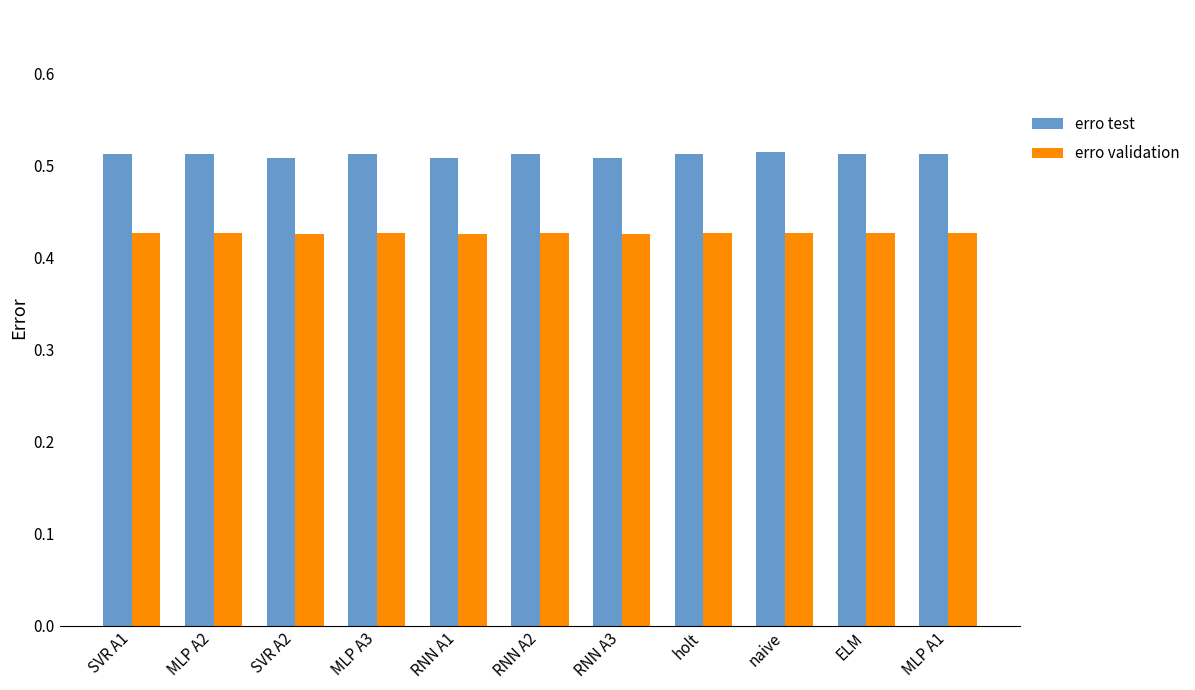

True or false: erro test has a value of 0.3 at ELM.

False